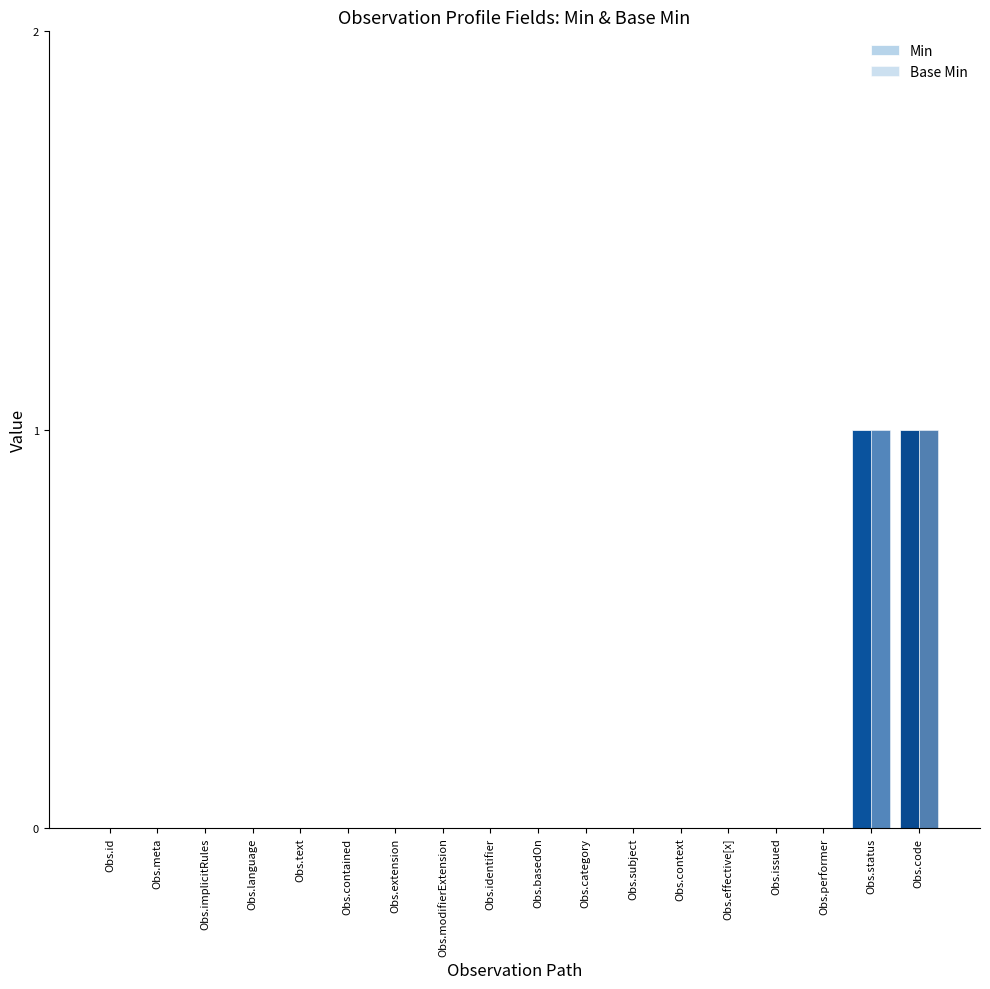

Rank the categories by Min value from highest to lowest.

Obs.status, Obs.code, Obs.id, Obs.meta, Obs.implicitRules, Obs.language, Obs.text, Obs.contained, Obs.extension, Obs.modifierExtension, Obs.identifier, Obs.basedOn, Obs.category, Obs.subject, Obs.context, Obs.effective[x], Obs.issued, Obs.performer